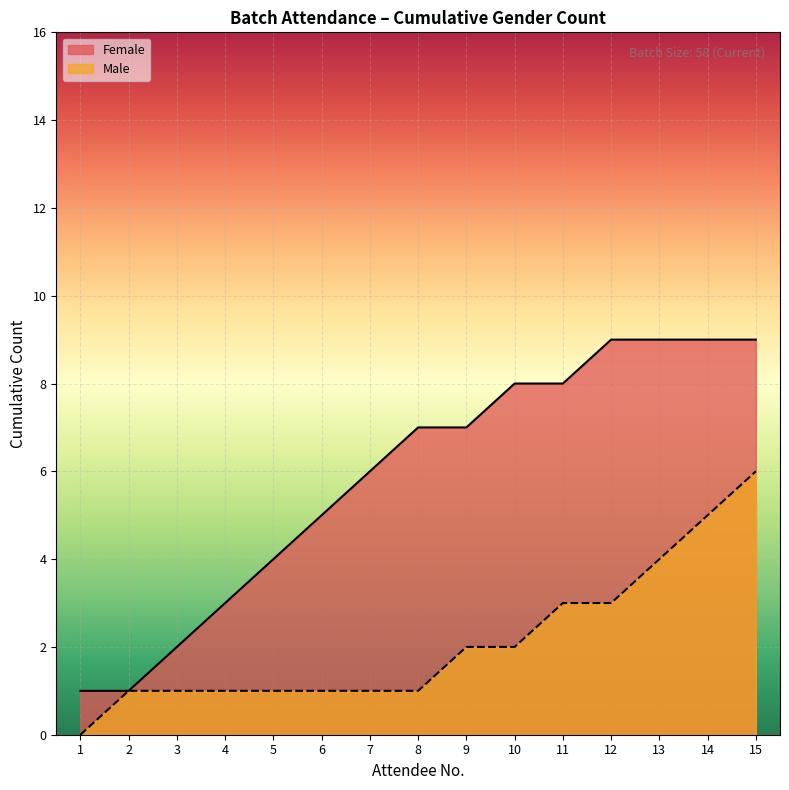

Is the value of Female at 2 greater than the value of Male at 1?

Yes